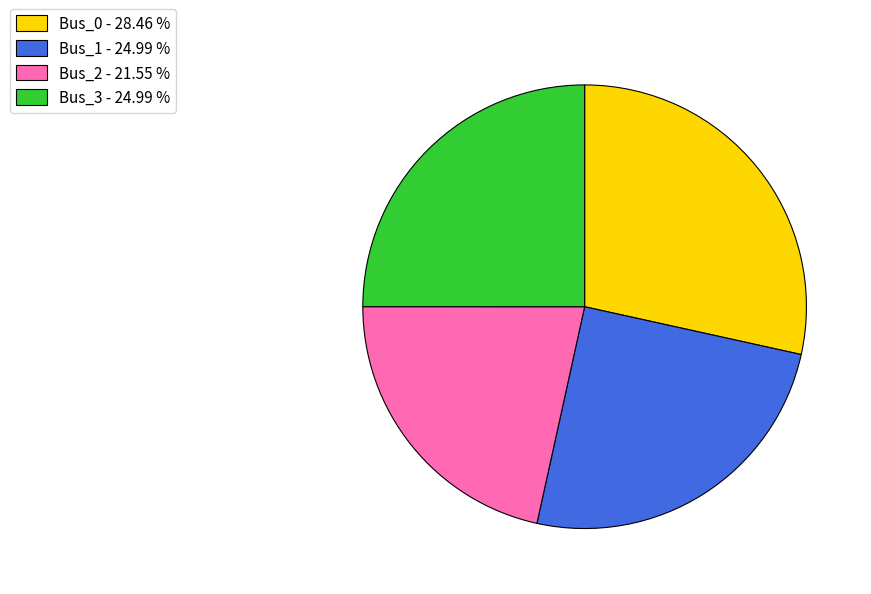

How many slices are in this pie chart?

4